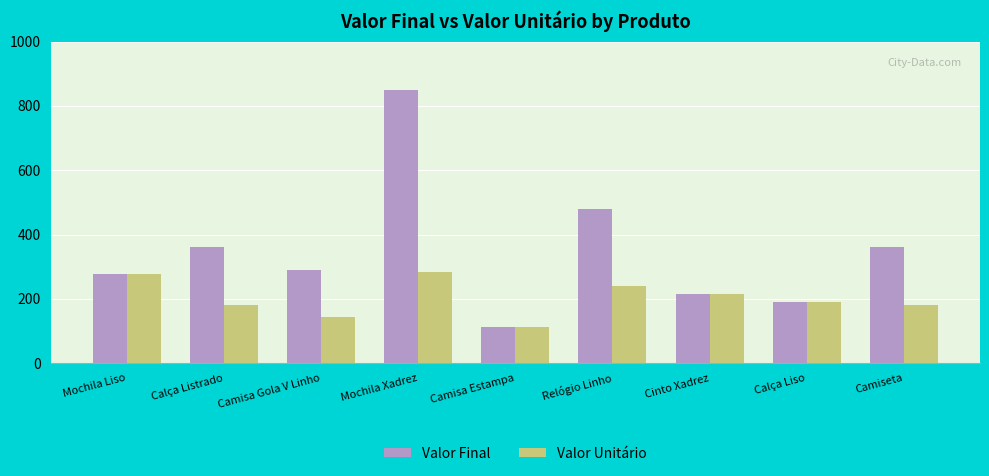

What is the total value across all series at Mochila Xadrez?

1132